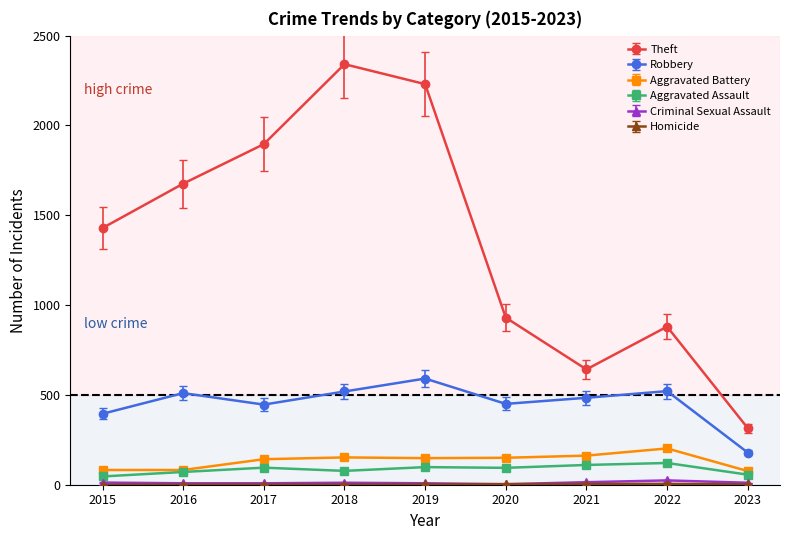

What is the highest value of the Robbery series?

591